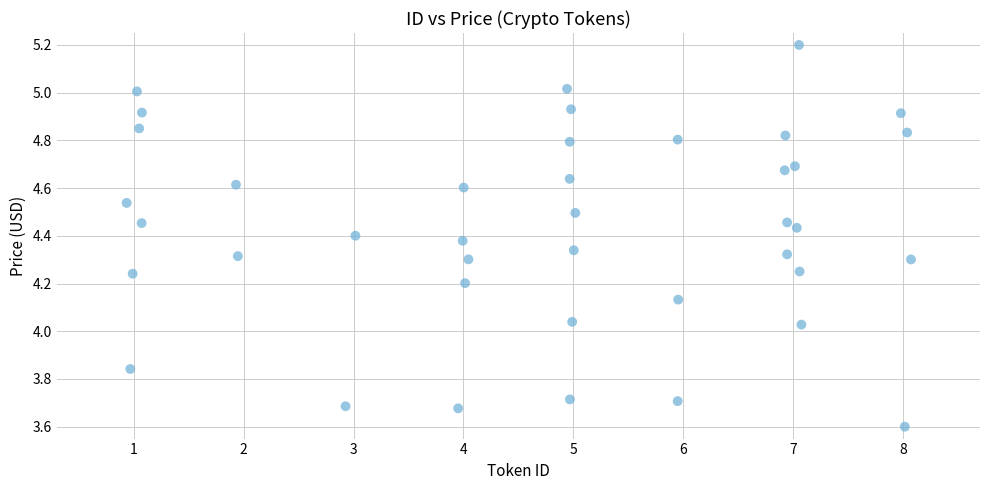

What is the range of Y values (max minus min)?

1.6